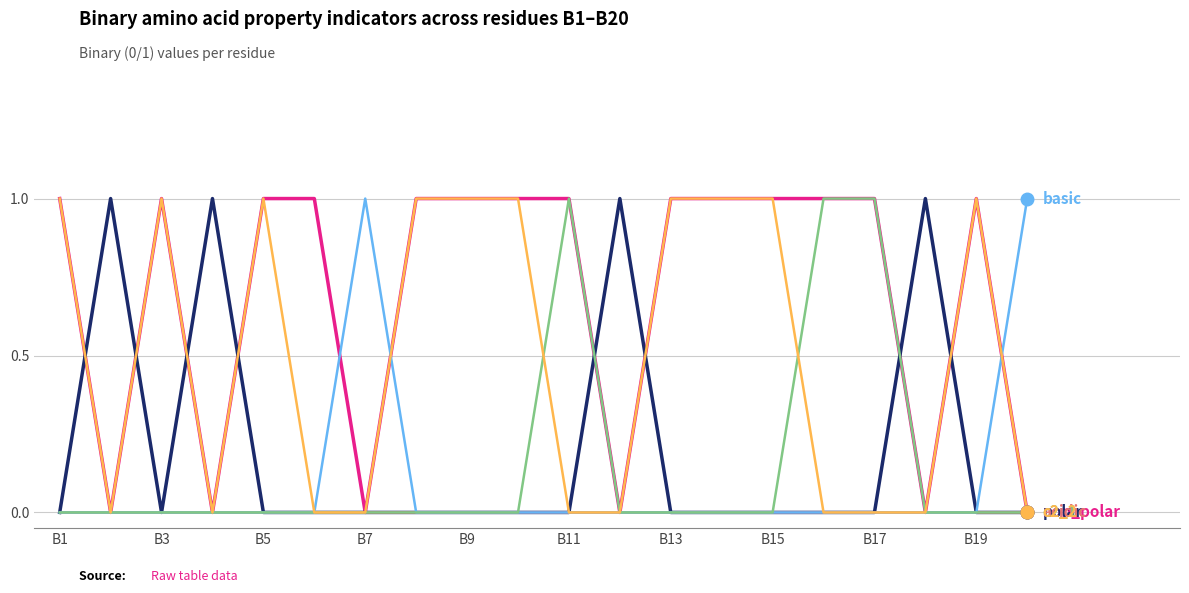

Does the chart have visible grid lines?

Yes